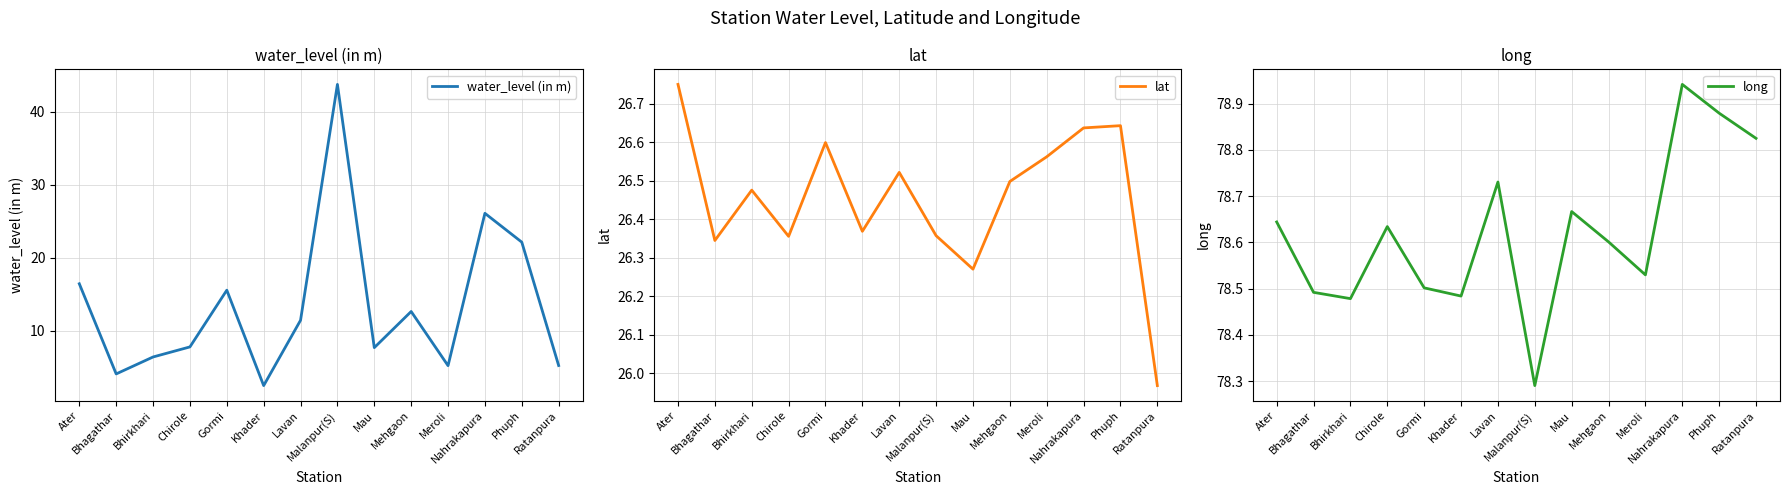

What position from the left is Chirole?

4